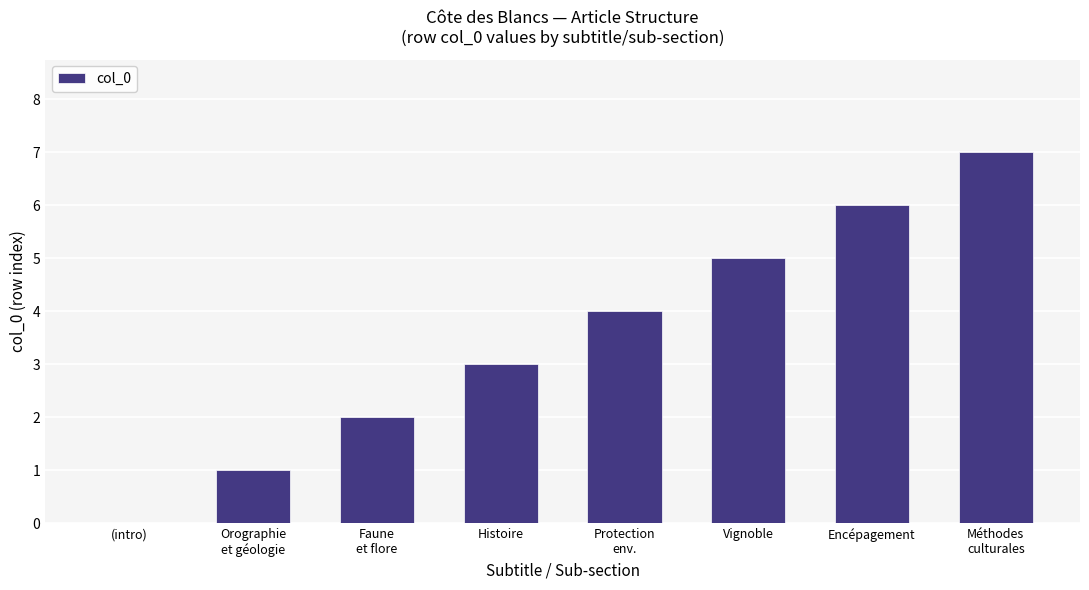

What is the maximum value shown in the chart?

7